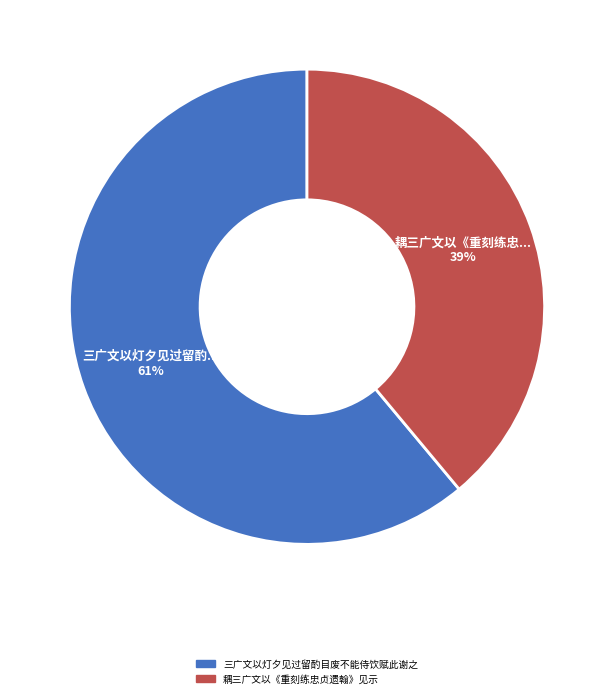

What percentage is the 三广文以灯夕见过留酌目废不能侍饮赋此谢之 slice, to the nearest percent?

61%